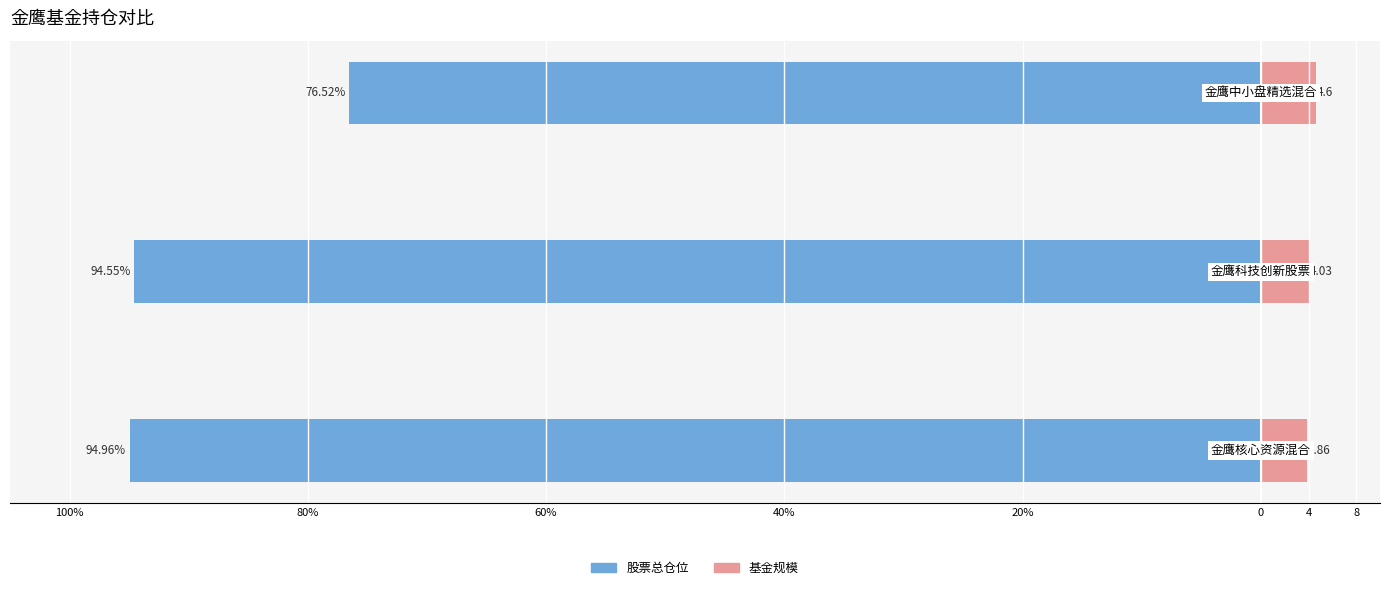

How many series are shown in this chart?

2